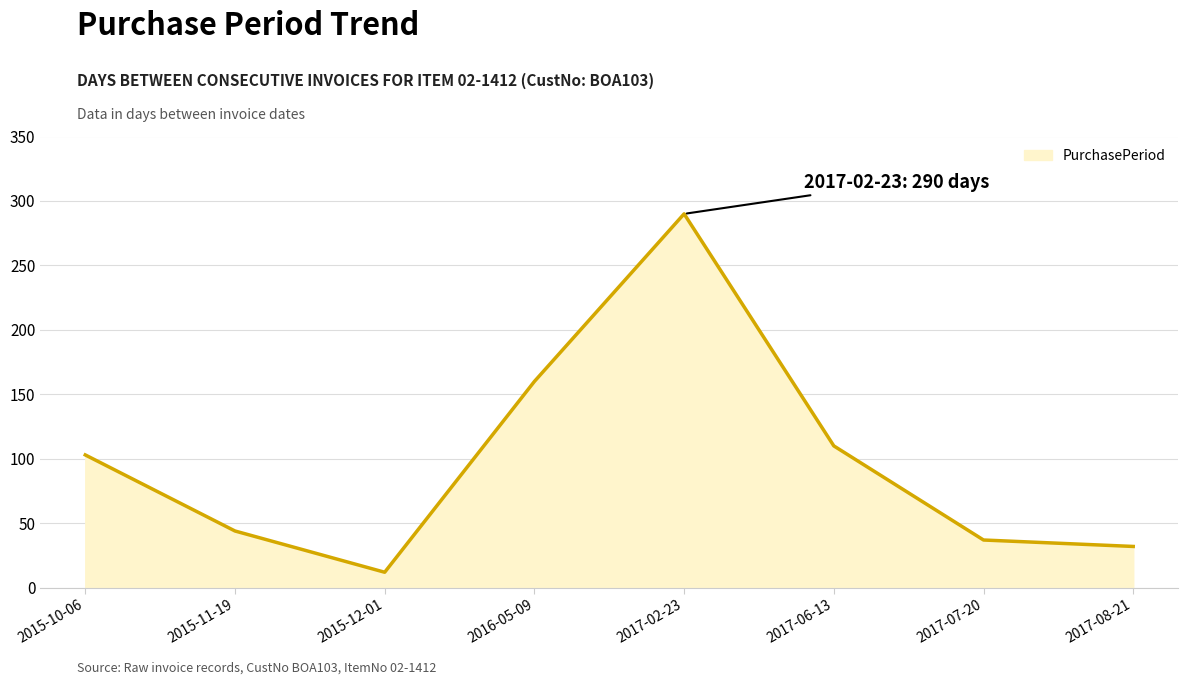

Which label corresponds to the largest value in the chart?

2017-02-23